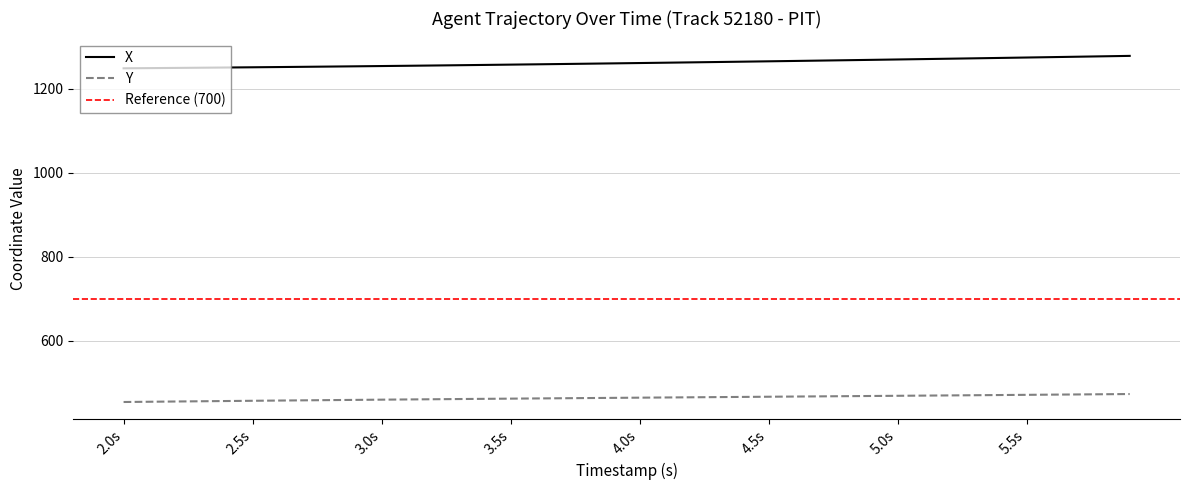

What is the highest value of the X series?

1278.7